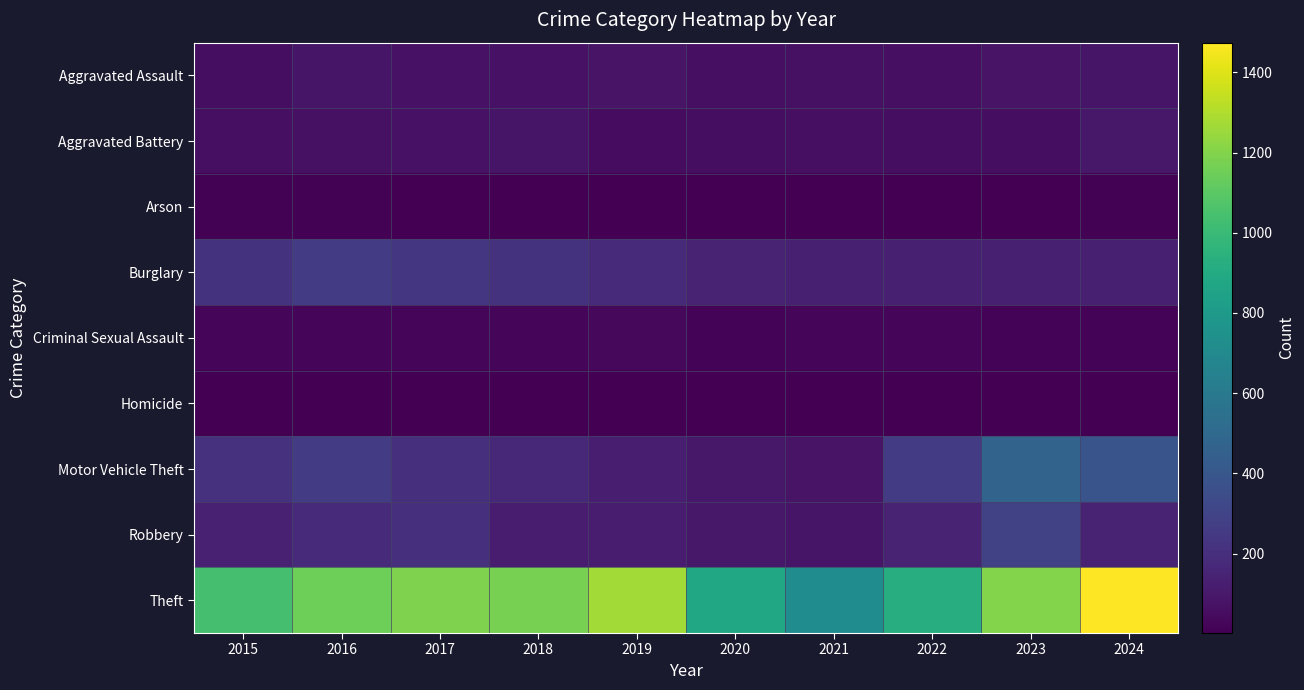

What is the total value across all series at 2018?

1865